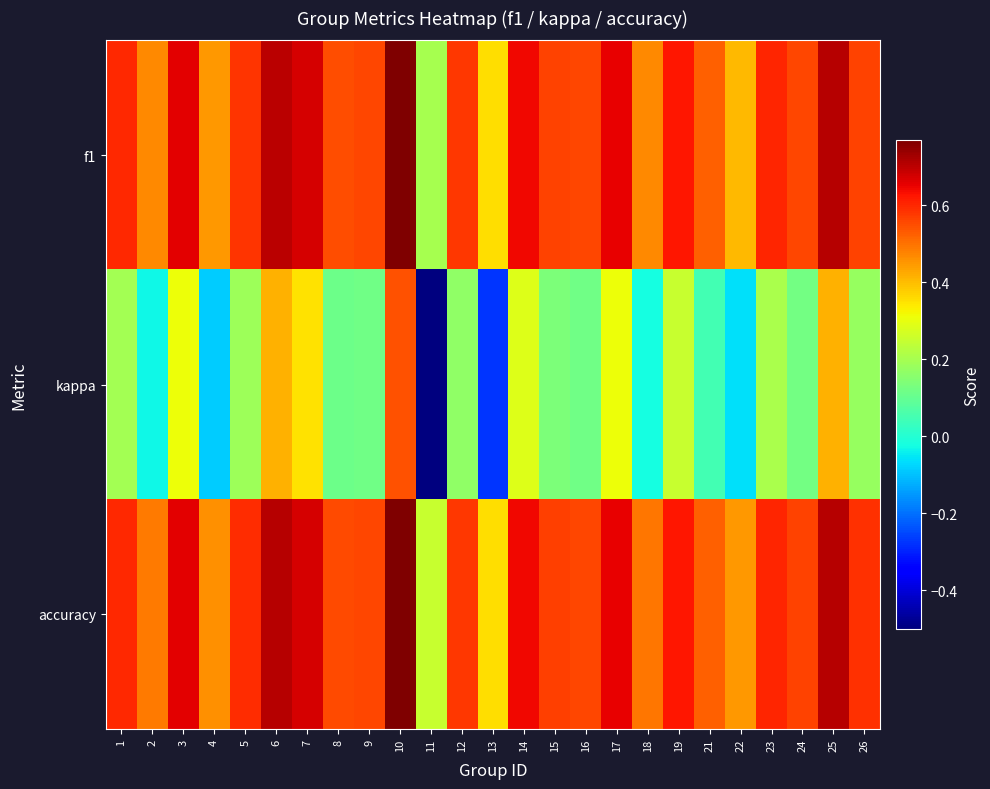

Which series has the widest spread of values?

kappa